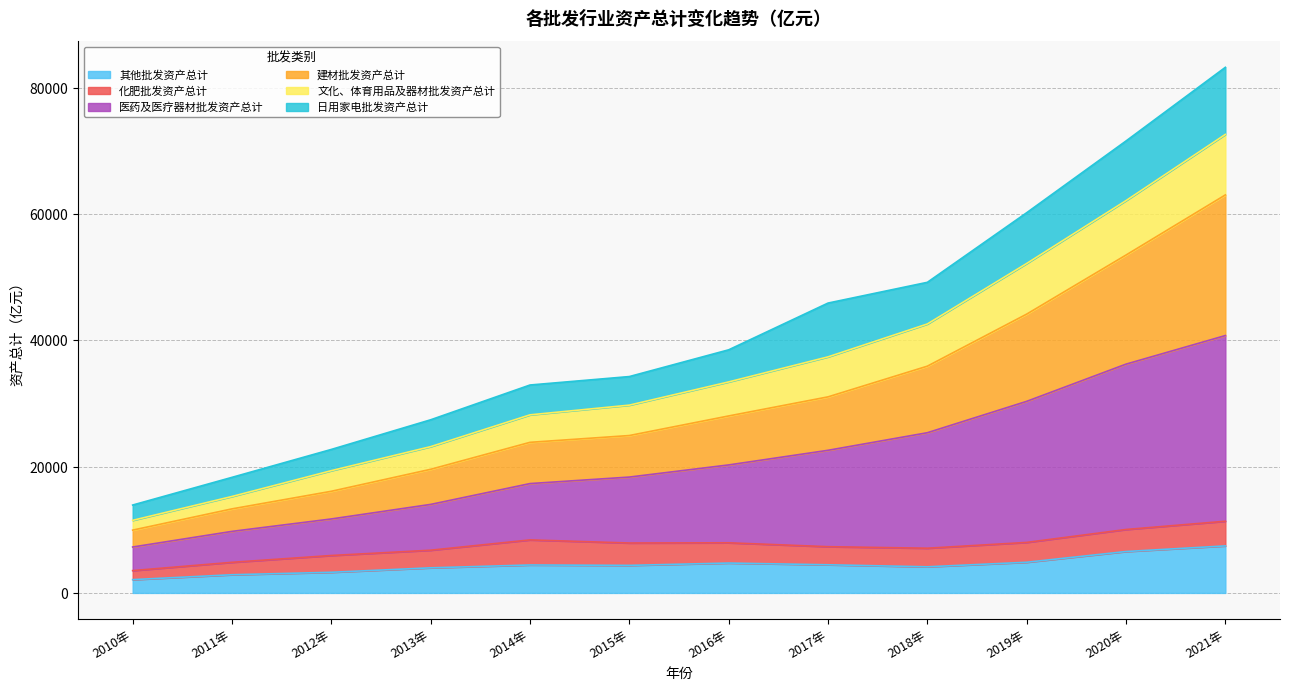

Which series changed the most between 2011年 and 2017年?

医药及医疗器材批发资产总计